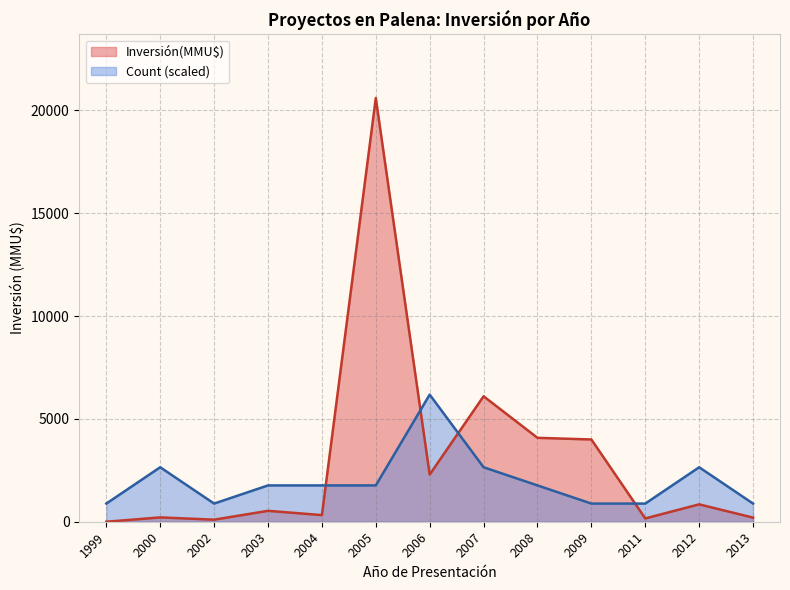

What is the lowest value of the Count (scaled) series?

883.1